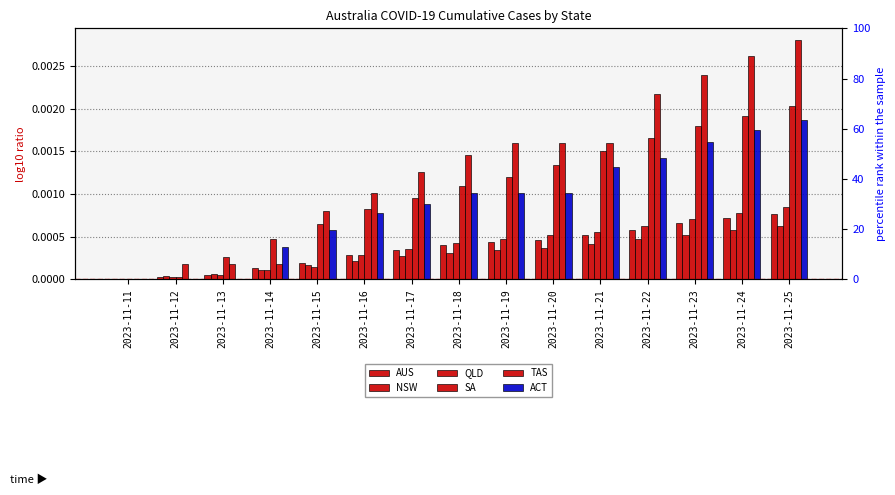

Which label corresponds to the largest value in the chart?

2023-11-25